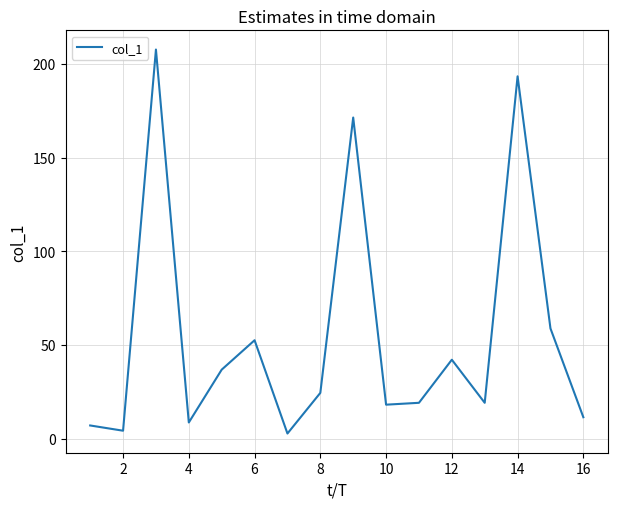

How many distinct data groups are displayed?

1